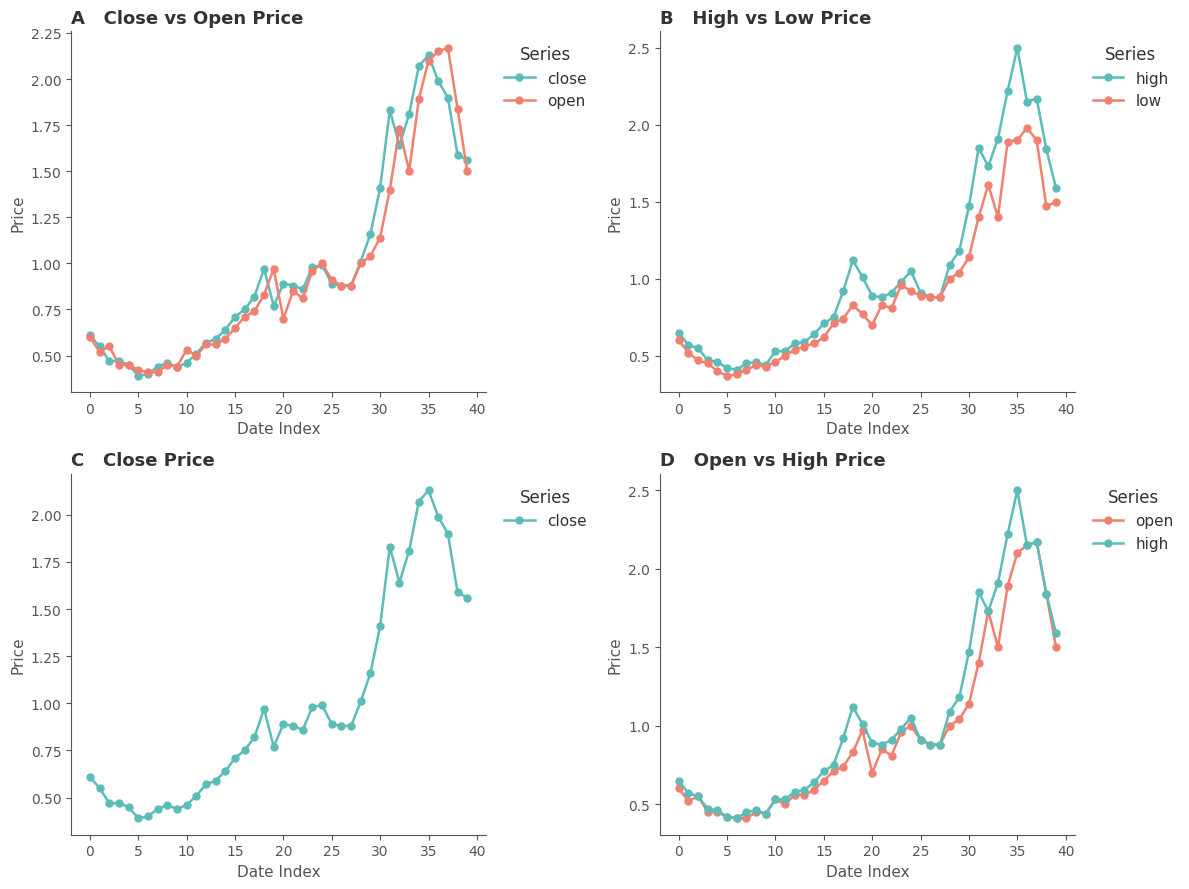

True or false: close and low cross at least once.

False